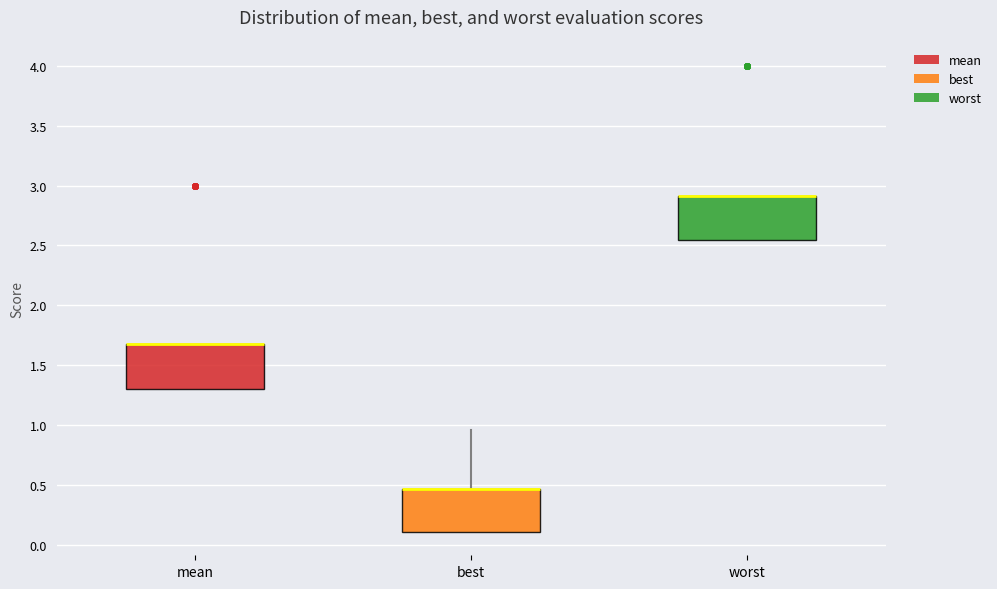

Reading left to right, read every box against the y-axis: the position of its median line, the range the box covers, and the ends of its whiskers. The values are not printed on the chart, so give them approximately, as read against the axis.

mean: median 1.70 (drawn on the box's upper edge), box 1.30 to 1.70, whiskers 1.30 to 1.70
best: median 0.45 (drawn on the box's upper edge), box 0.10 to 0.45, whiskers 0.10 to 0.95
worst: median 2.90 (drawn on the box's upper edge), box 2.55 to 2.90, whiskers 2.55 to 2.90